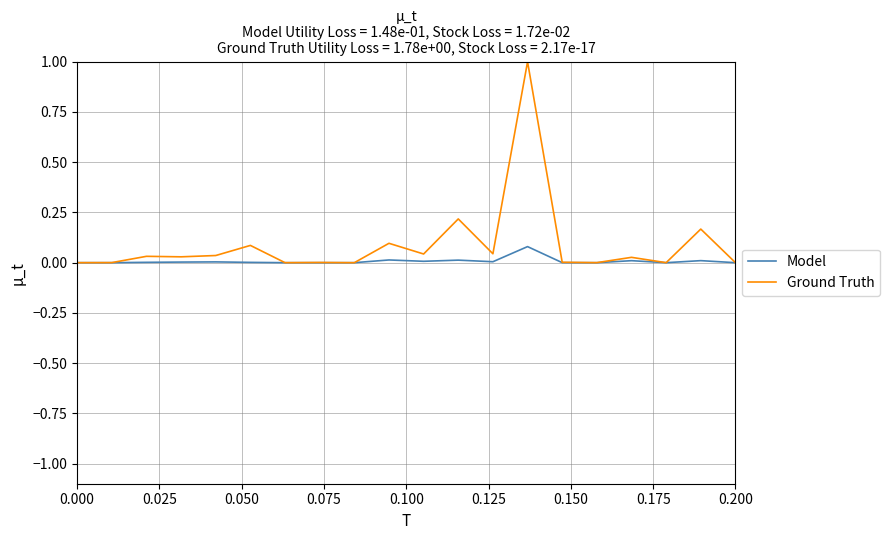

How many lines are shown in the chart?

2